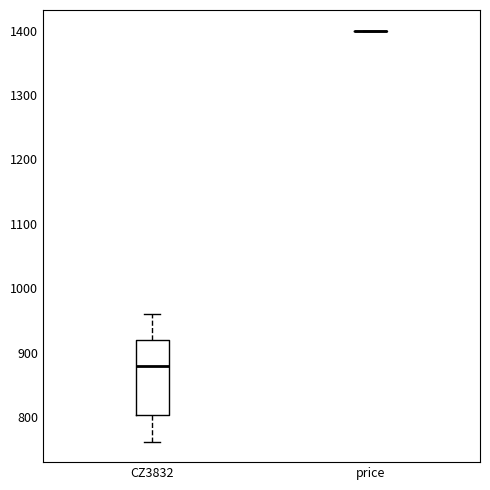

Reading left to right, transcribe this box plot: for each box, give where its median line is, the range the box spans, and where its two whiskers end, as read against the y-axis. The values are not printed on the chart, so give them approximately, as read against the axis.

CZ3832: median 880, box 800 to 920, whiskers 760 to 960
price: box collapsed to a line at 1400, whiskers 1400 to 1400